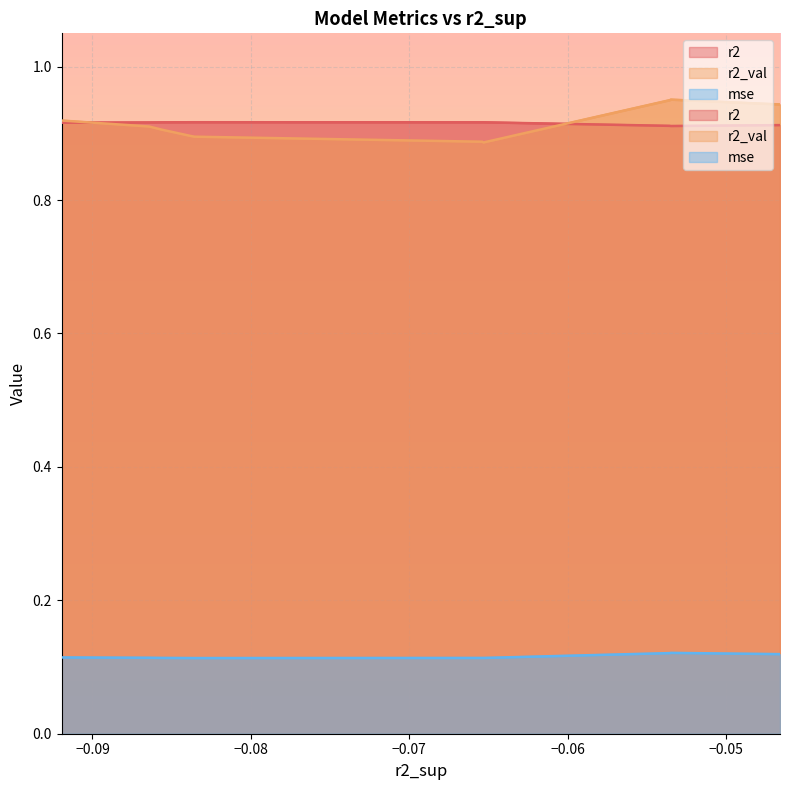

Rank the series by their maximum value, from lowest to highest.

mse, r2, r2_val